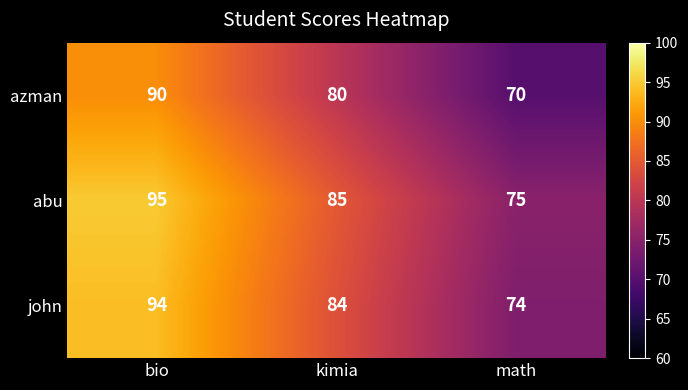

What is the approximate value of azman at bio?

90